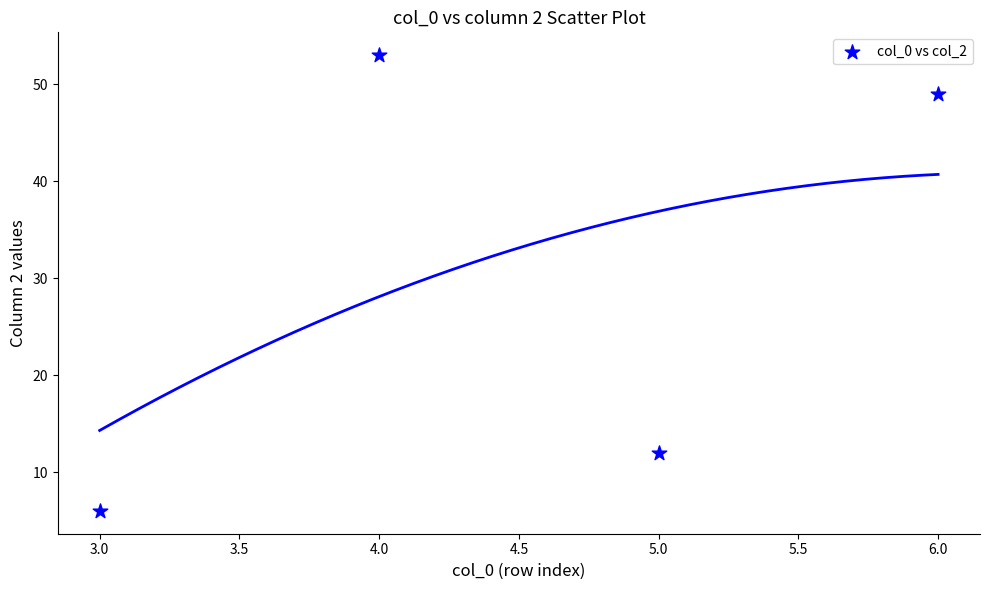

What is the average X value?

4